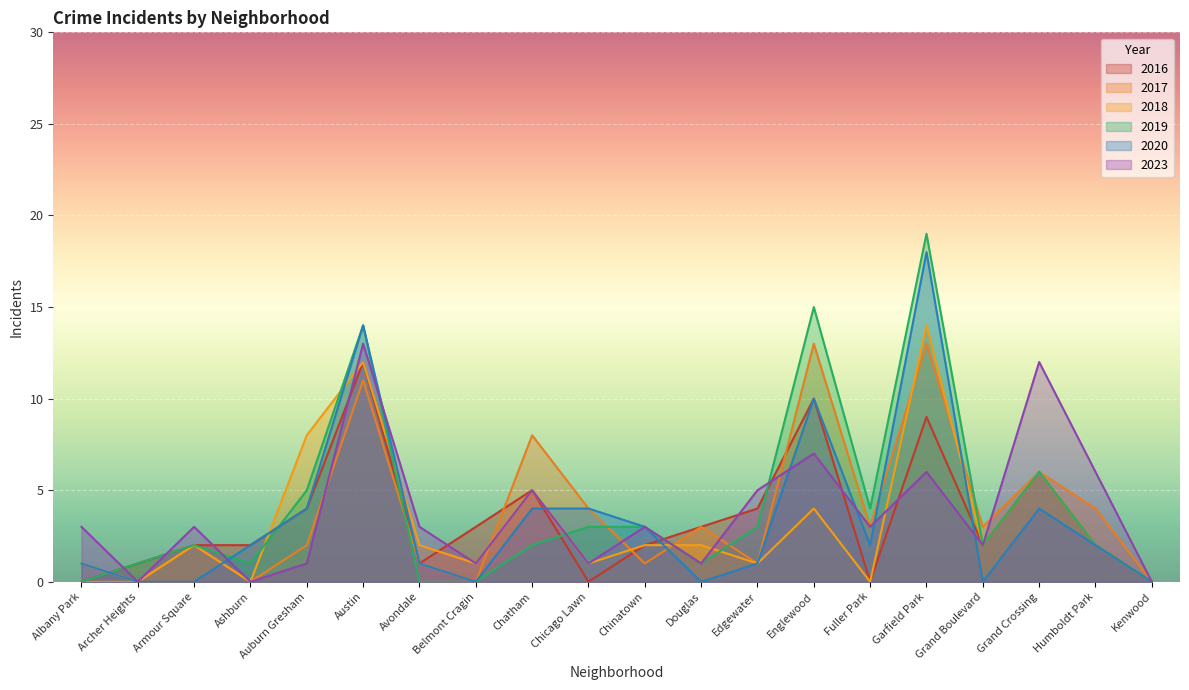

Reading left to right, transcribe all the data shown in this chart.

2018: Albany Park=1	Archer Heights=0	Armour Square=2	Ashburn=0	Auburn Gresham=8	Austin=12	Avondale=2	Belmont Cragin=1	Chatham=5	Chicago Lawn=1	Chinatown=2	Douglas=2	Edgewater=1	Englewood=4	Fuller Park=0	Garfield Park=14	Grand Boulevard=2	Grand Crossing=6	Humboldt Park=2	Kenwood=0
2019: Albany Park=0	Archer Heights=1	Armour Square=2	Ashburn=1	Auburn Gresham=5	Austin=14	Avondale=0	Belmont Cragin=0	Chatham=2	Chicago Lawn=3	Chinatown=3	Douglas=1	Edgewater=3	Englewood=15	Fuller Park=4	Garfield Park=19	Grand Boulevard=2	Grand Crossing=6	Humboldt Park=2	Kenwood=0
2017: Albany Park=0	Archer Heights=0	Armour Square=2	Ashburn=0	Auburn Gresham=2	Austin=11	Avondale=1	Belmont Cragin=0	Chatham=8	Chicago Lawn=4	Chinatown=1	Douglas=3	Edgewater=1	Englewood=13	Fuller Park=3	Garfield Park=13	Grand Boulevard=3	Grand Crossing=6	Humboldt Park=4	Kenwood=0
2023: Albany Park=3	Archer Heights=0	Armour Square=3	Ashburn=0	Auburn Gresham=1	Austin=13	Avondale=3	Belmont Cragin=1	Chatham=5	Chicago Lawn=1	Chinatown=3	Douglas=1	Edgewater=5	Englewood=7	Fuller Park=3	Garfield Park=6	Grand Boulevard=2	Grand Crossing=12	Humboldt Park=6	Kenwood=0
2020: Albany Park=1	Archer Heights=0	Armour Square=0	Ashburn=2	Auburn Gresham=4	Austin=14	Avondale=1	Belmont Cragin=0	Chatham=4	Chicago Lawn=4	Chinatown=3	Douglas=0	Edgewater=1	Englewood=10	Fuller Park=2	Garfield Park=18	Grand Boulevard=0	Grand Crossing=4	Humboldt Park=2	Kenwood=0
2016: Albany Park=0	Archer Heights=1	Armour Square=2	Ashburn=2	Auburn Gresham=4	Austin=12	Avondale=1	Belmont Cragin=3	Chatham=5	Chicago Lawn=0	Chinatown=2	Douglas=3	Edgewater=4	Englewood=10	Fuller Park=0	Garfield Park=9	Grand Boulevard=2	Grand Crossing=6	Humboldt Park=2	Kenwood=0